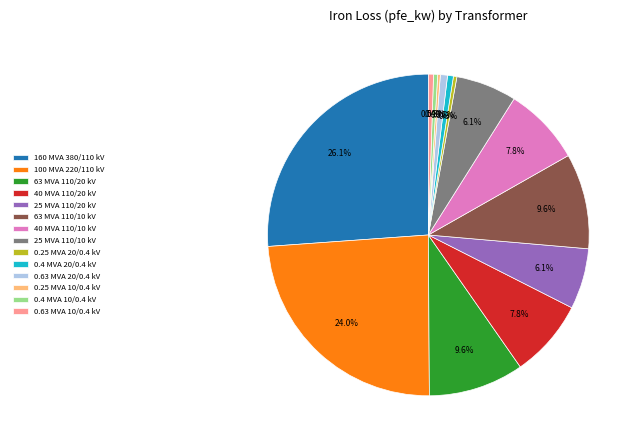

Which category has the biggest portion of the pie?

160 MVA 380/110 kV